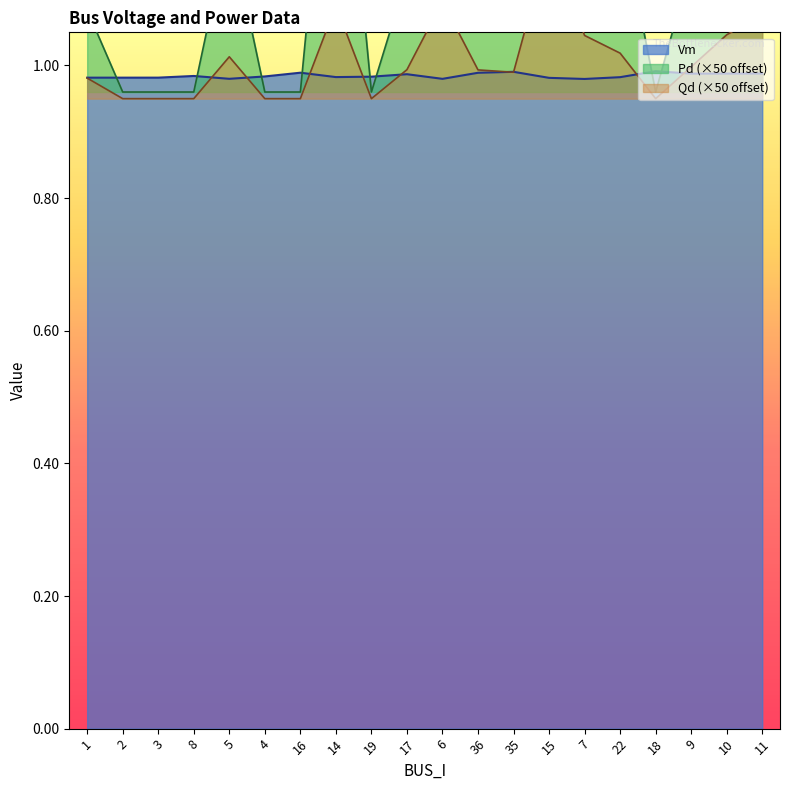

Which series ends up on top after the final intersection of Vm and Pd?

Pd